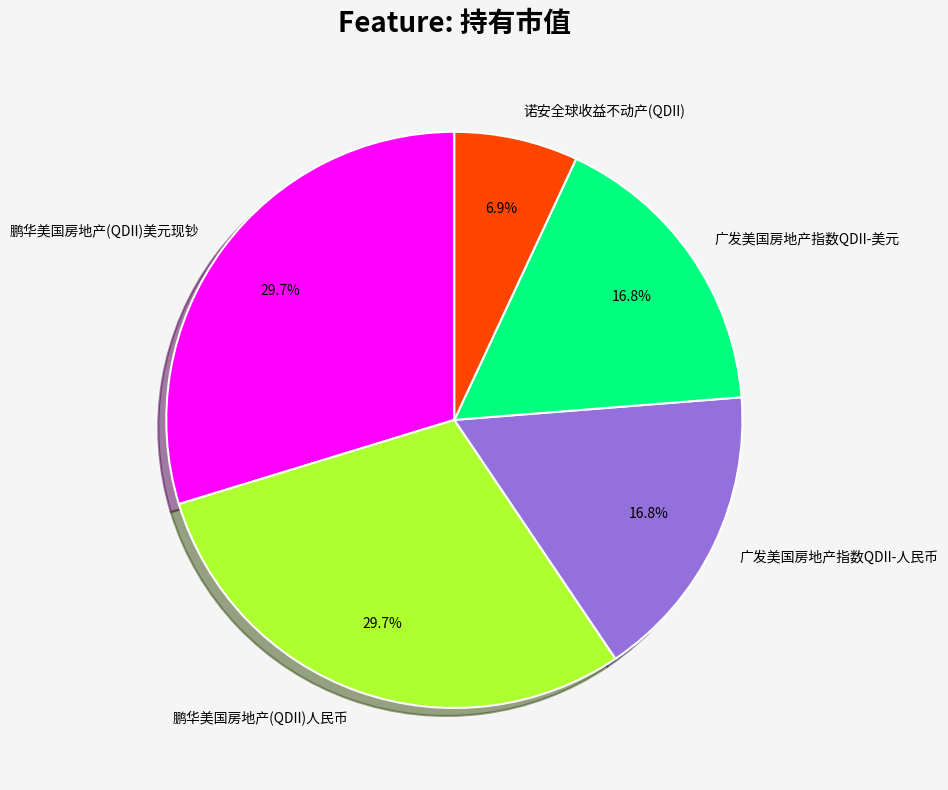

True or false: 广发美国房地产指数QDII-人民币 accounts for 17% of the total.

True